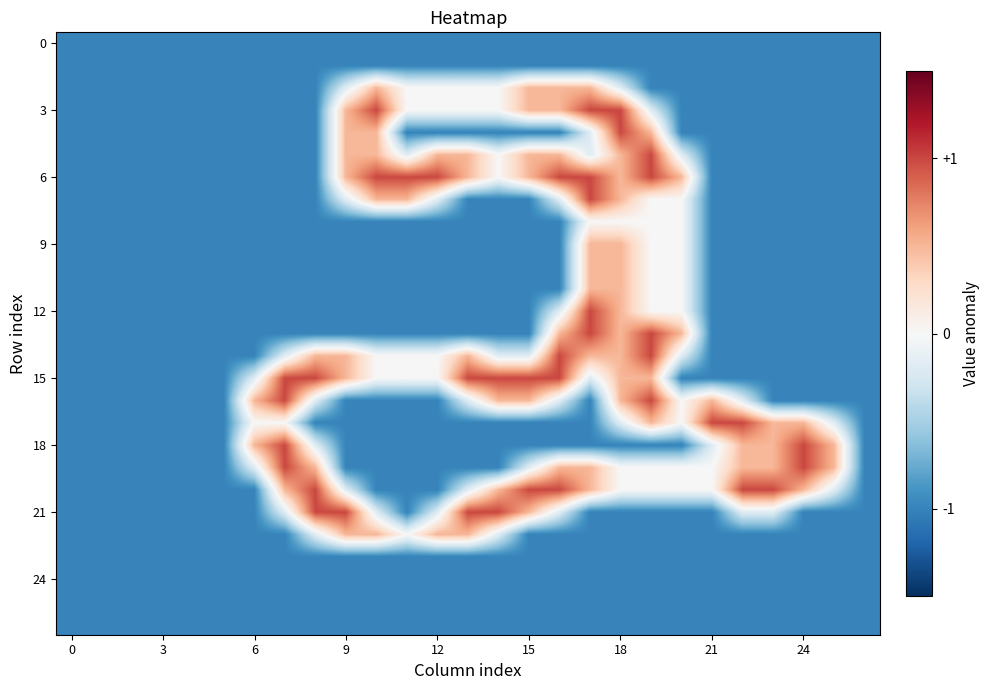

At how many categories does at least one series exceed 0?

20